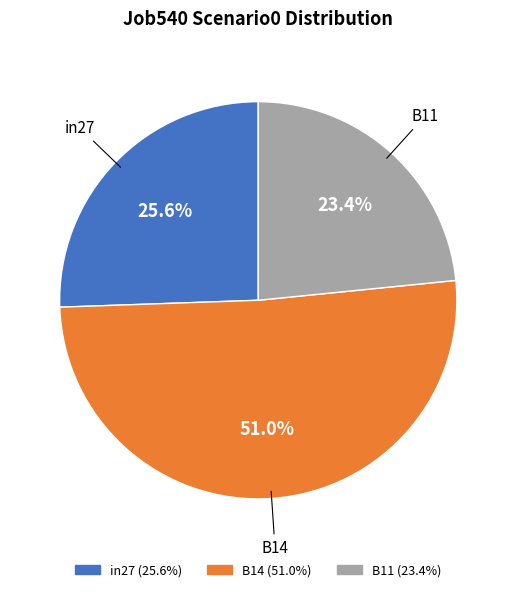

To the nearest percent, what percentage of the pie is in27?

26%